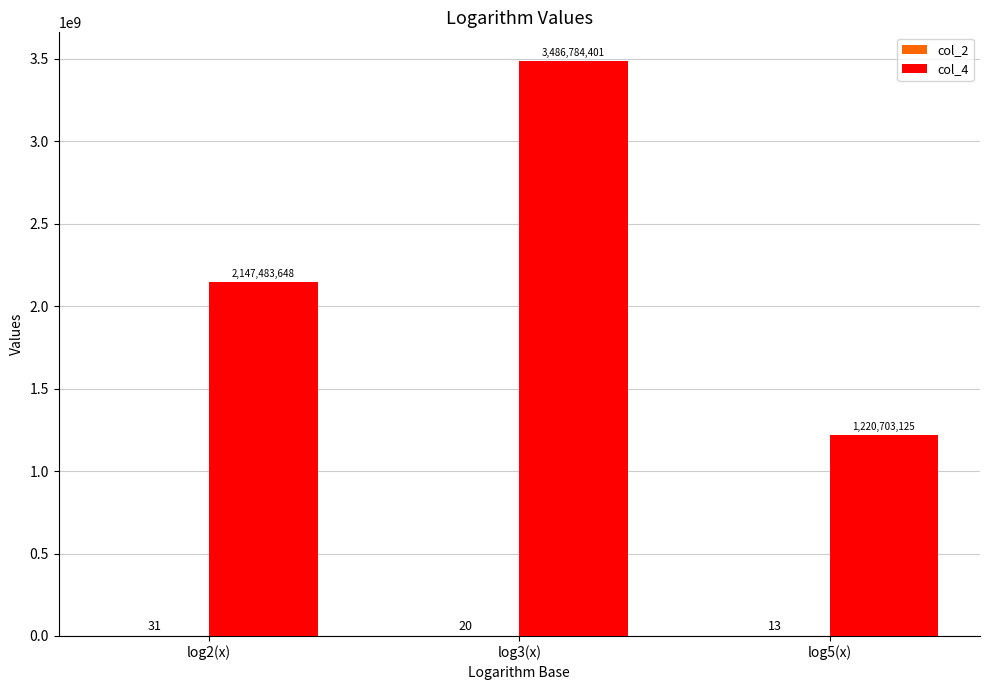

Which series has the largest total across all categories?

col_4